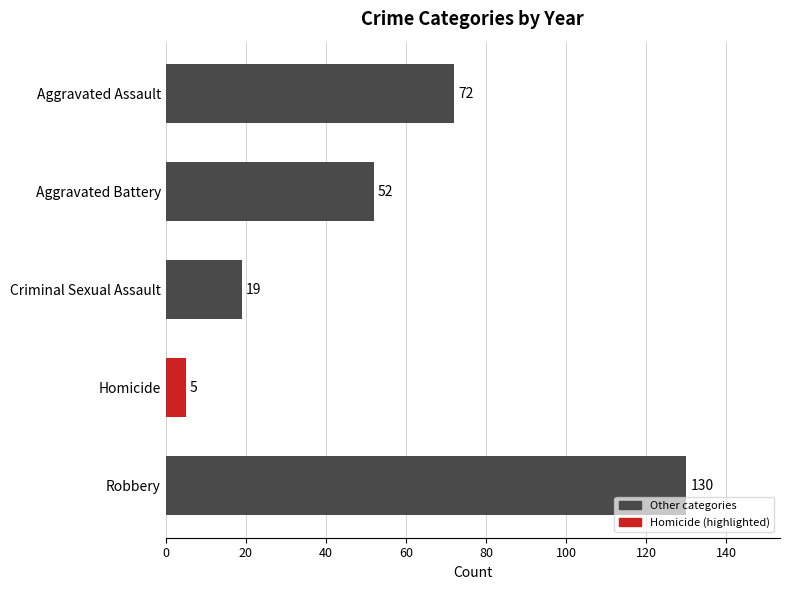

How many series are shown in this chart?

1